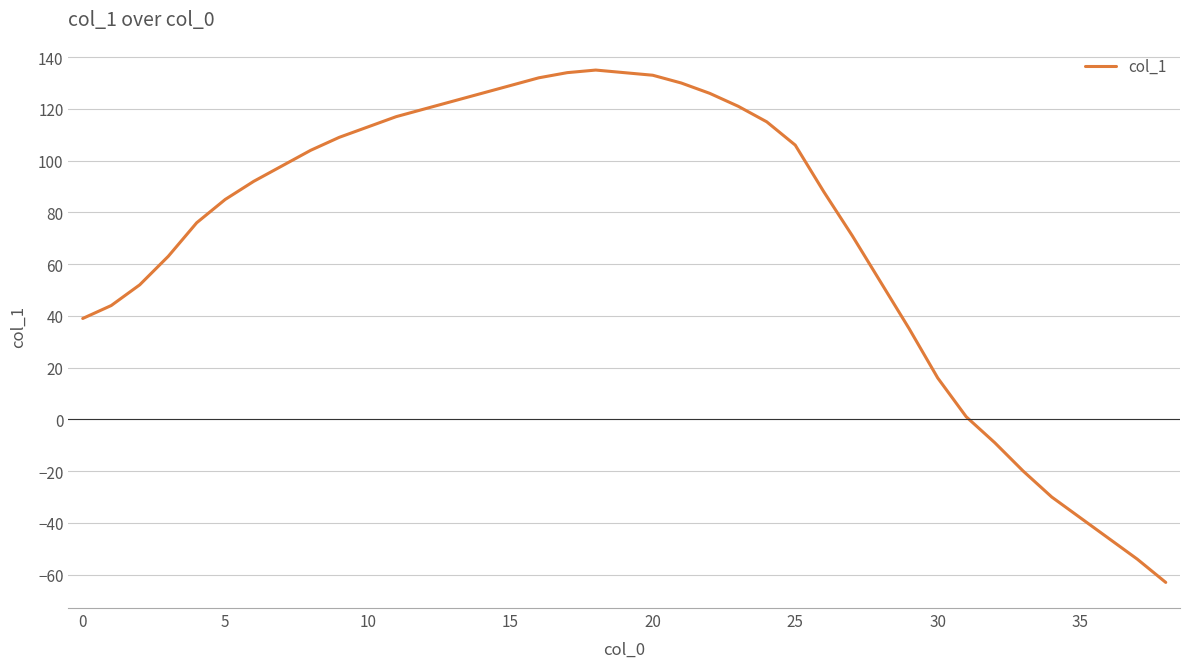

What is the difference between the maximum and minimum values?

198